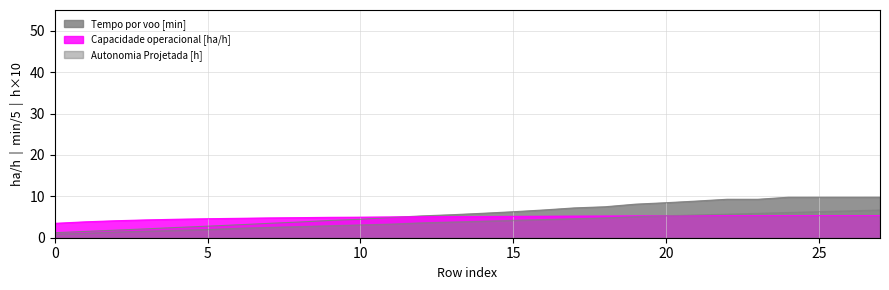

What is the maximum value shown in the chart?

9.8